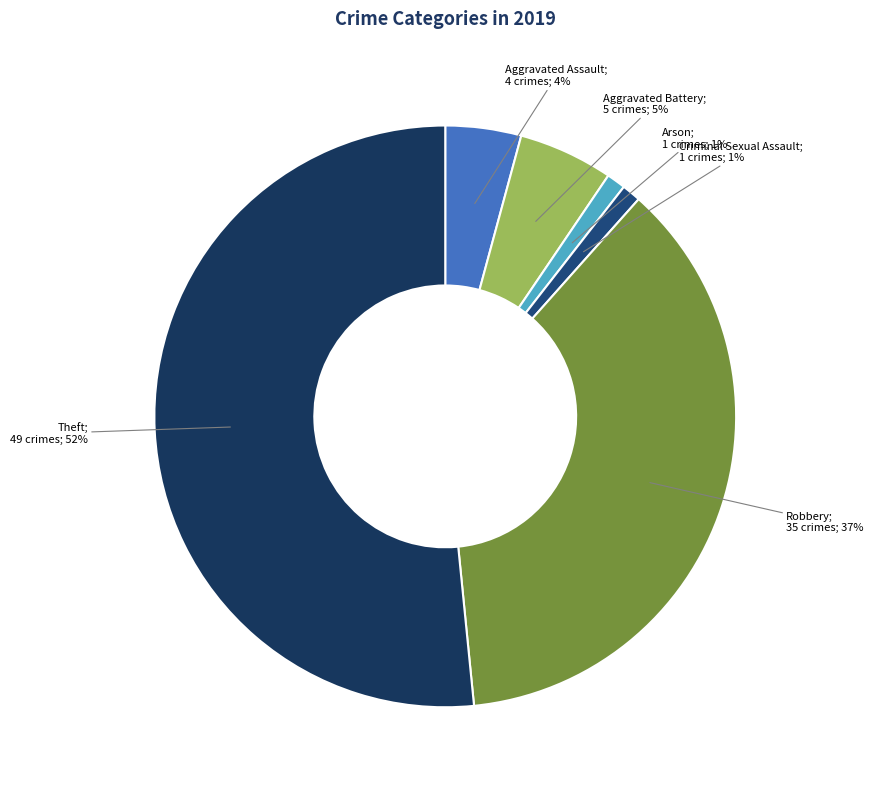

How many segments does this pie chart have?

6